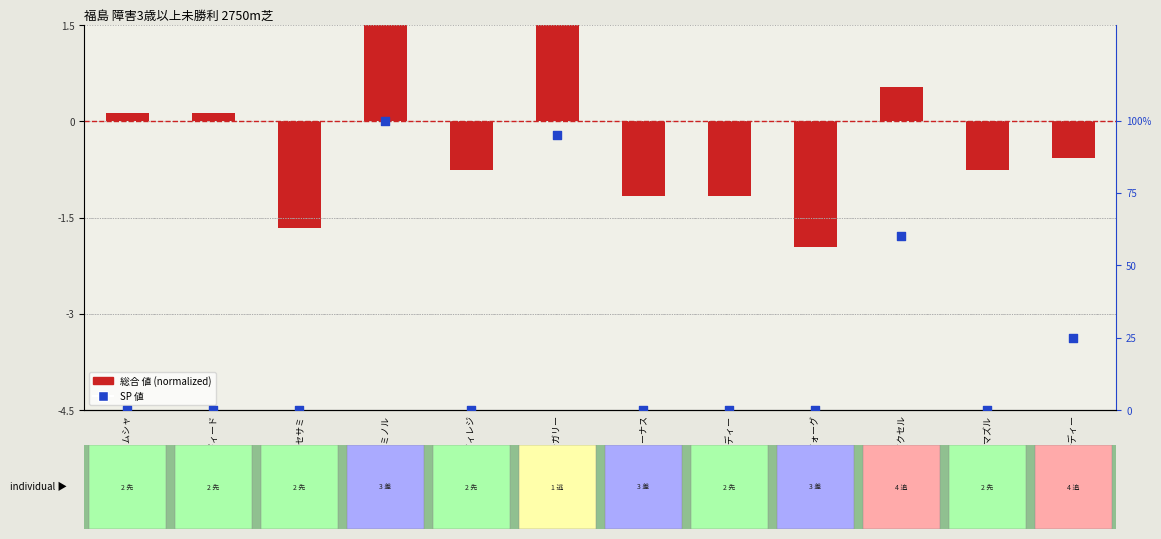

At which category is the sum across all series the highest?

リーブルミノル